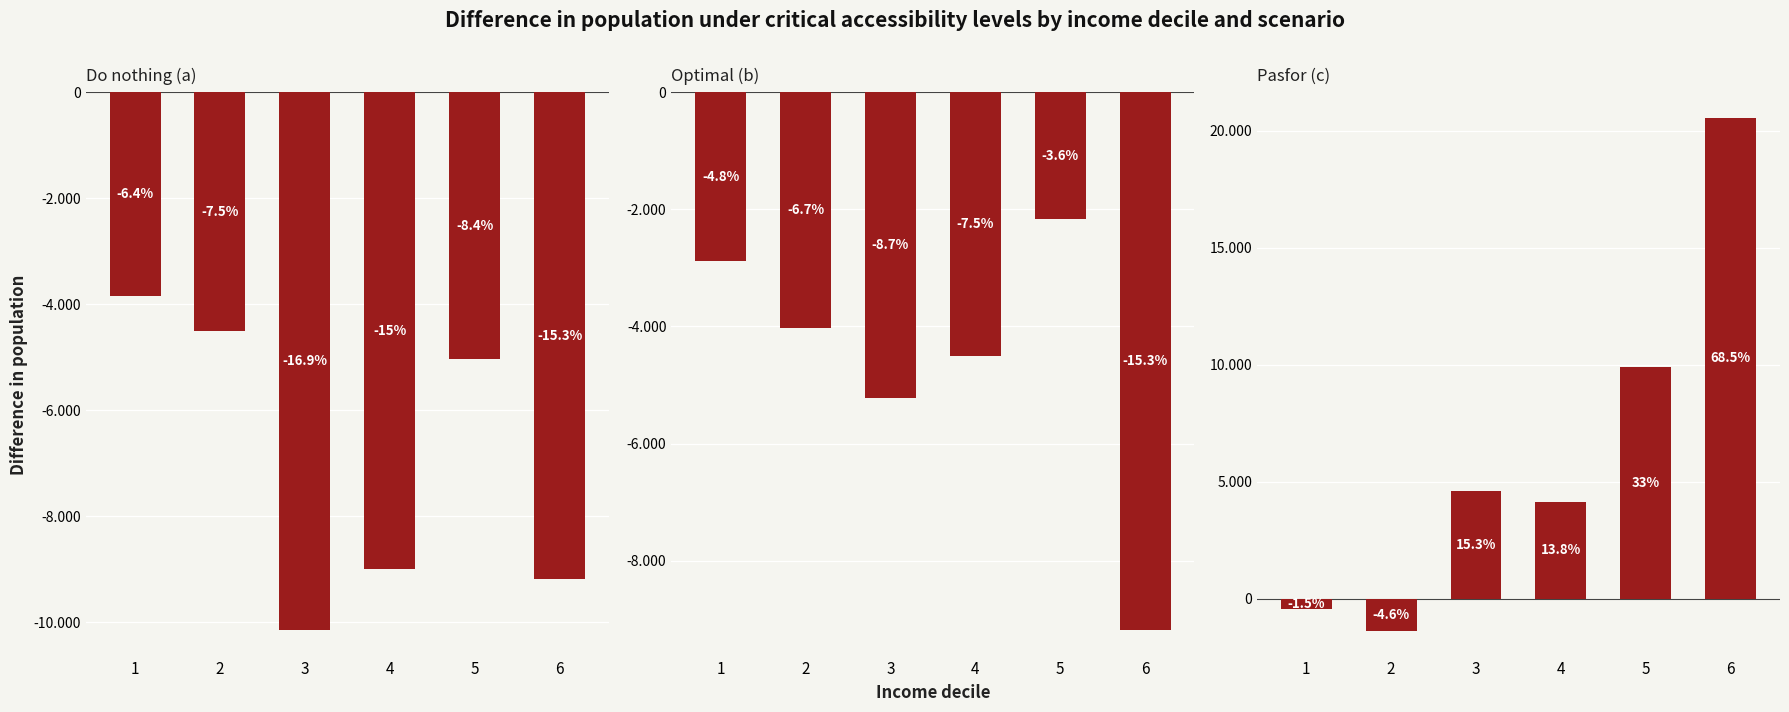

What is the smallest value displayed?

-10140